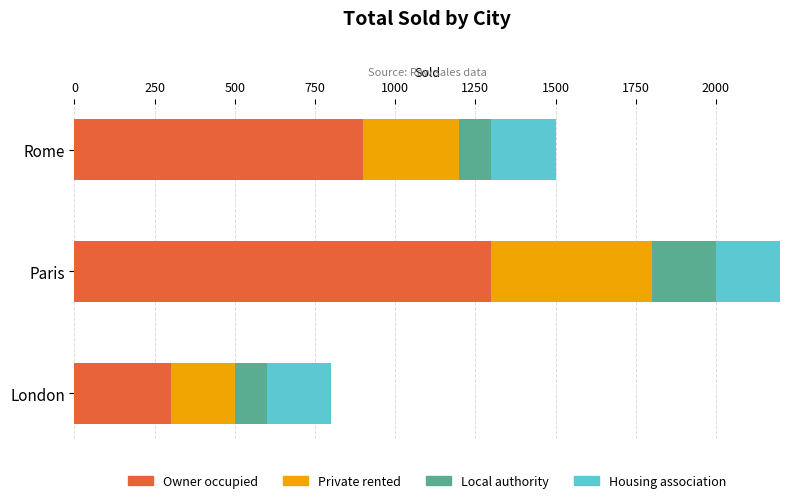

What are all the series names shown in the legend?

Owner occupied, Private rented, Local authority, Housing association